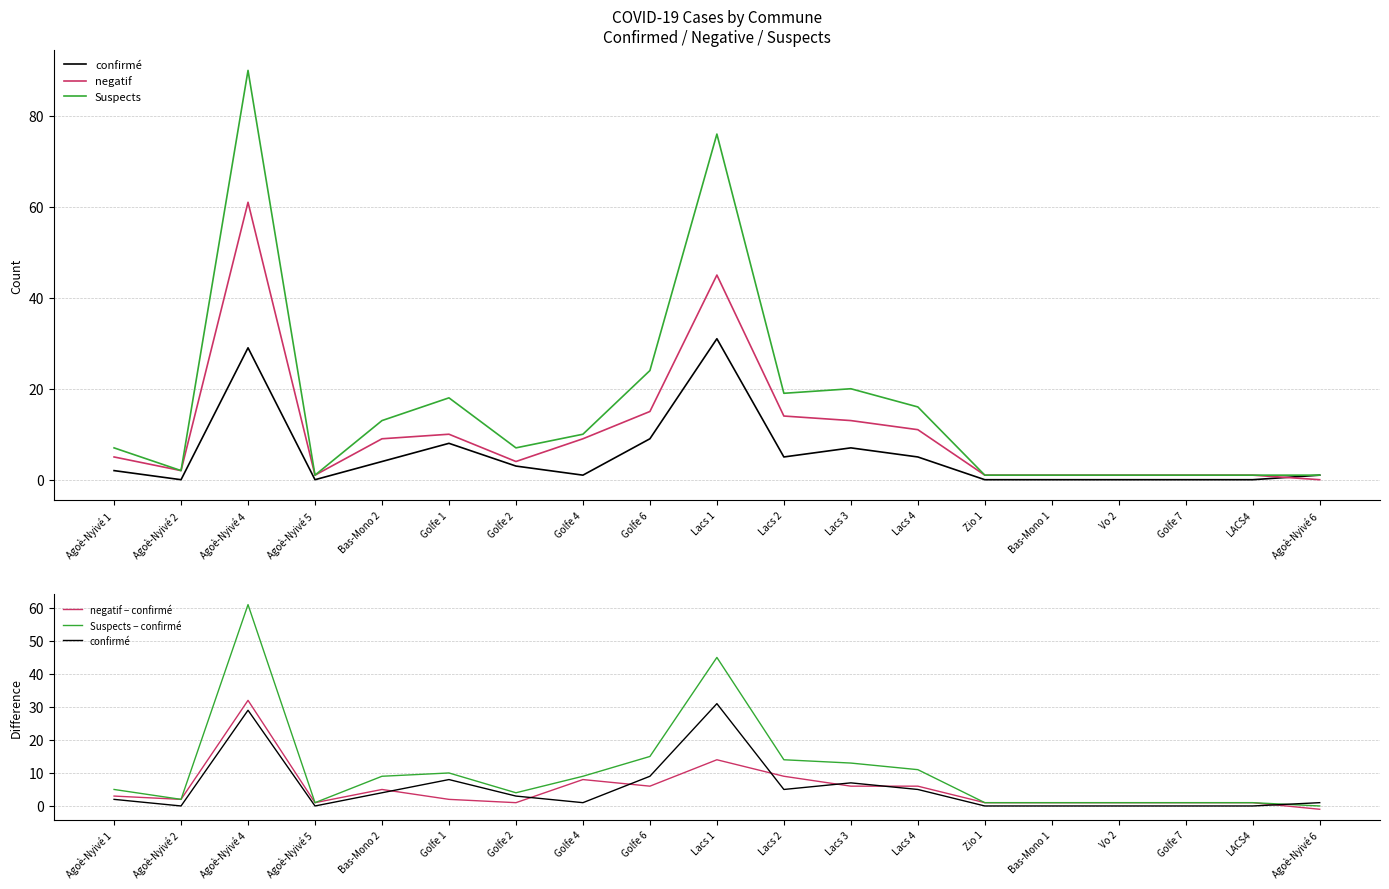

What value does the confirmé series have at Golfe 2?

3